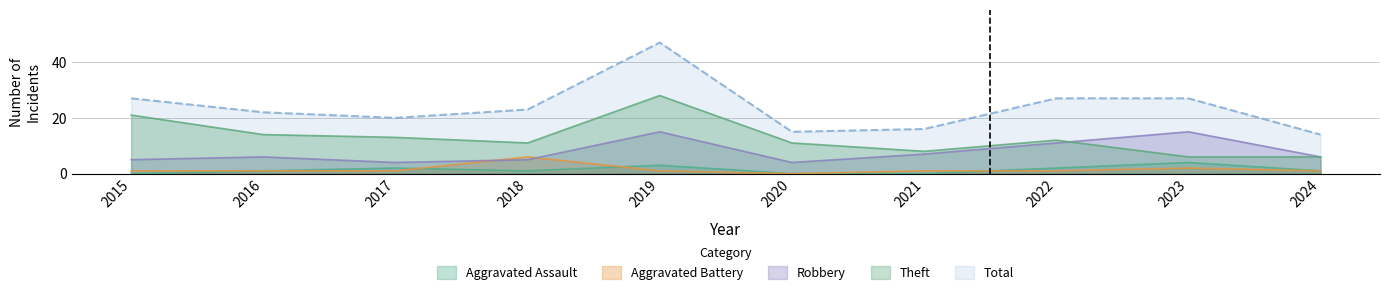

How many series are shown in this chart?

5